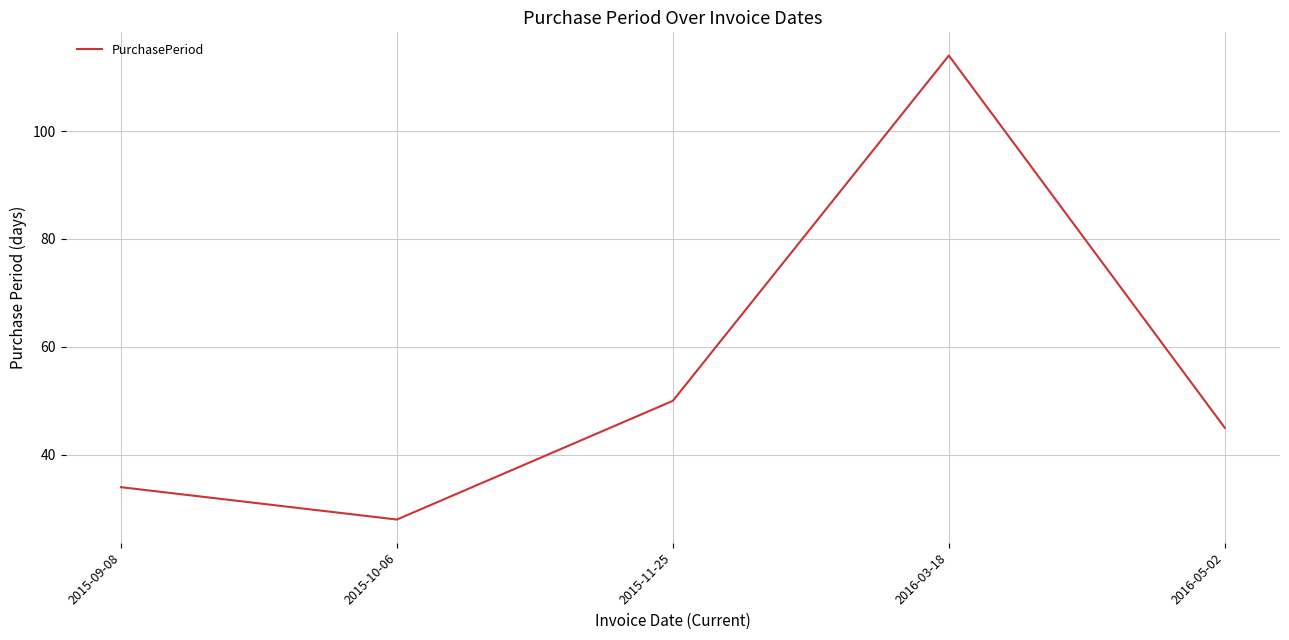

True or false: the data has more than 1 interior local peaks.

False